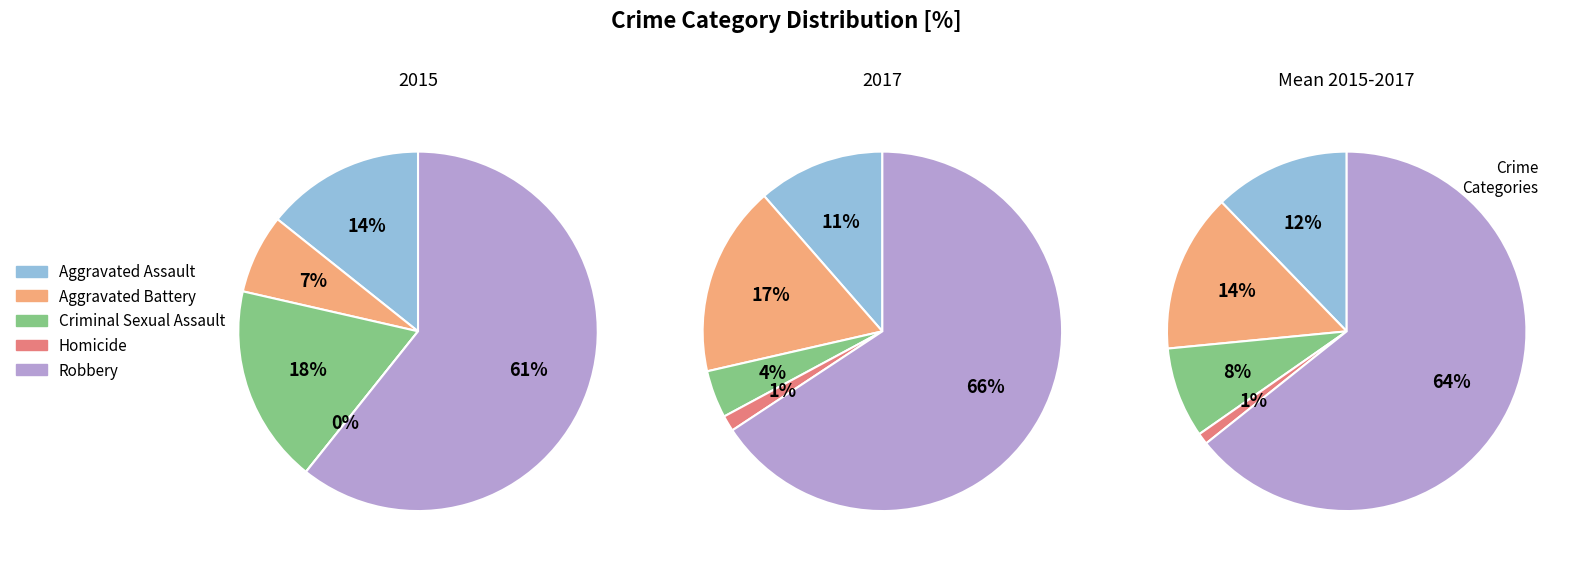

What percentage is the Criminal Sexual Assault slice, to the nearest percent?

4%